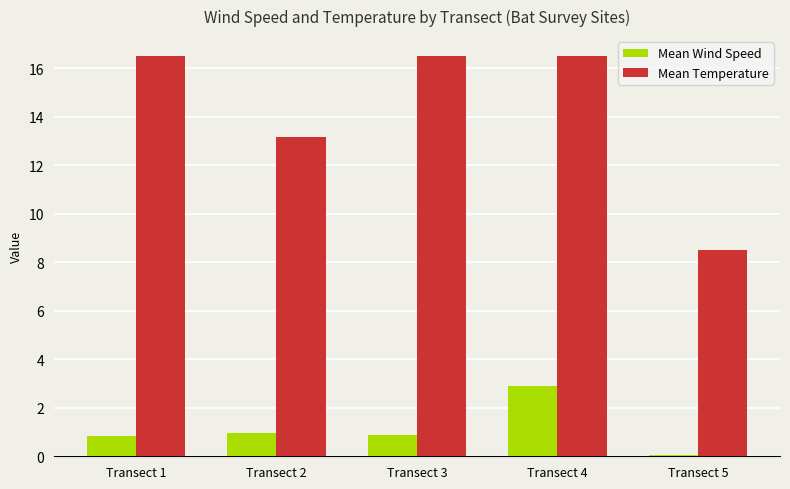

The Mean Temperature series shows 3.1 at Transect 2. True or false?

False